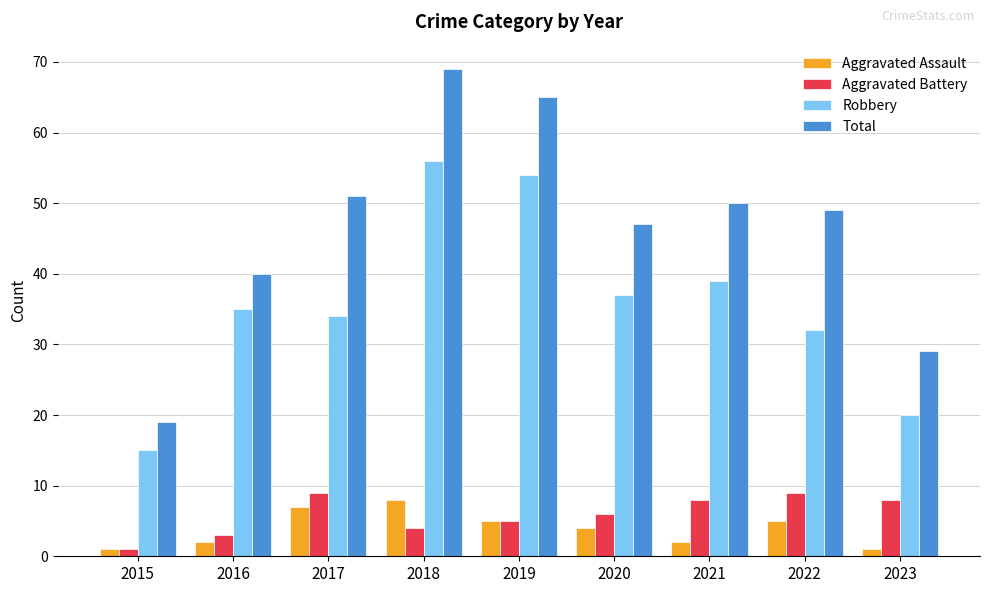

What is the difference between the highest and lowest values at 2020?

43